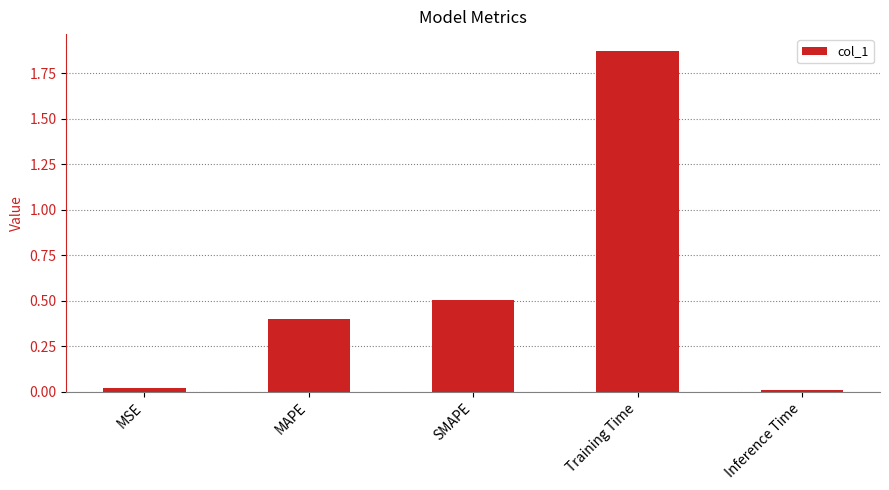

What position from the left is MAPE?

2